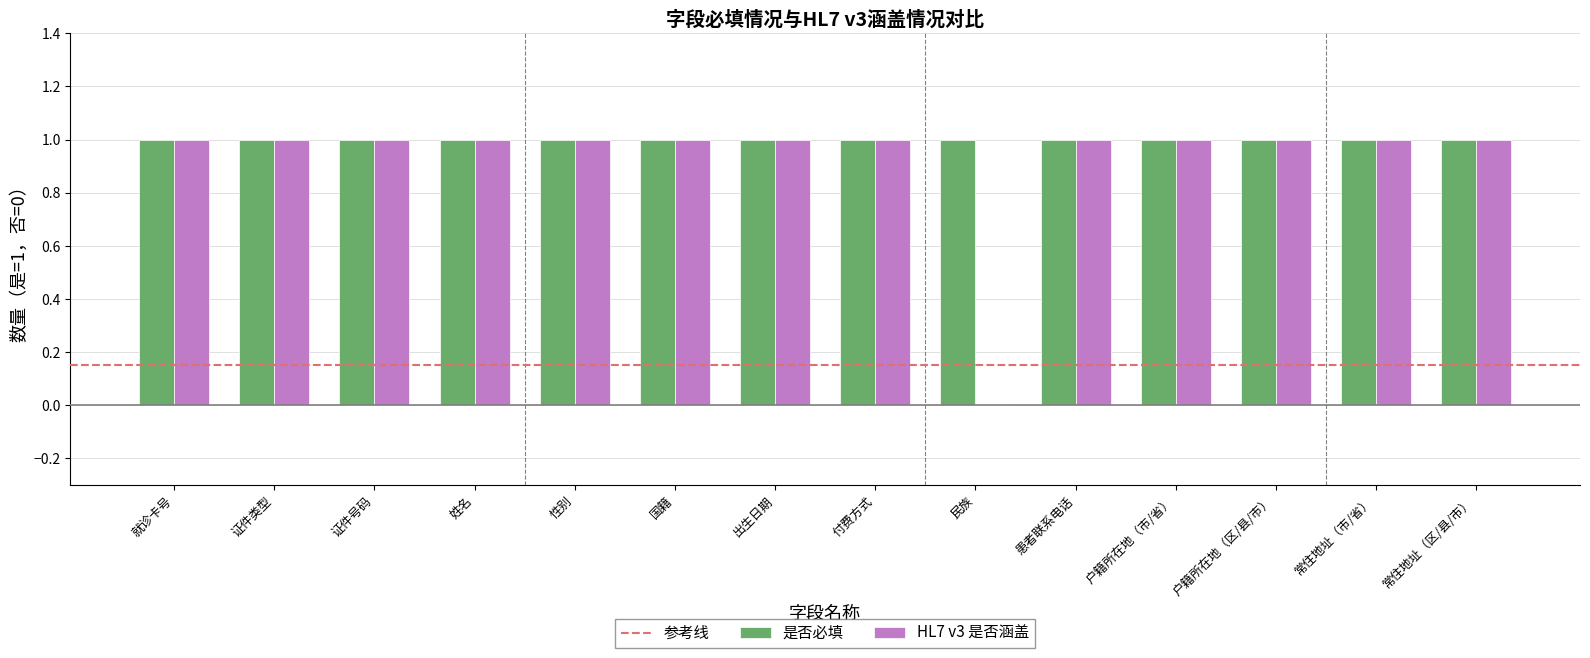

The value of 是否必填 at 常住地址（市/省） is 1. True or false?

True